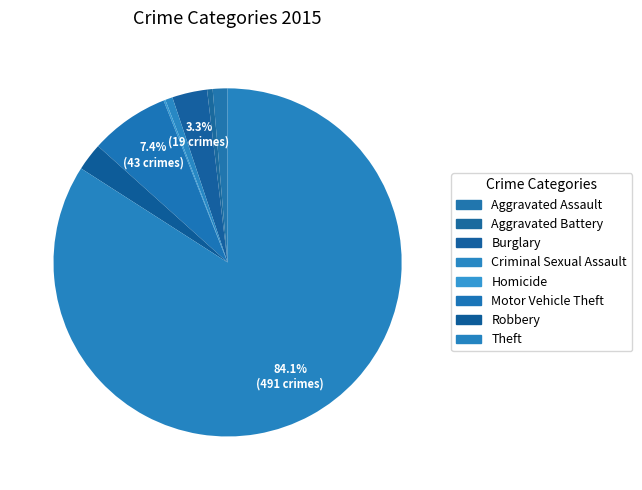

Is there a majority slice in this chart?

Yes